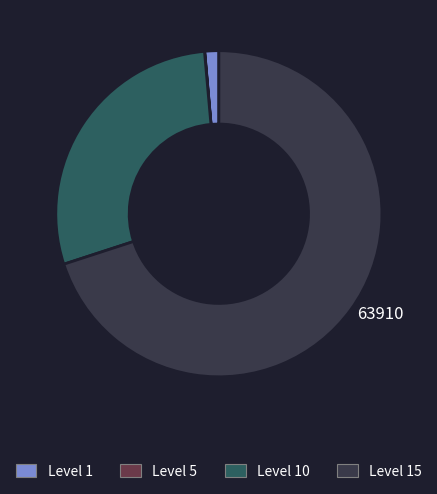

Is it true that Level 15 is 81% of the pie?

False